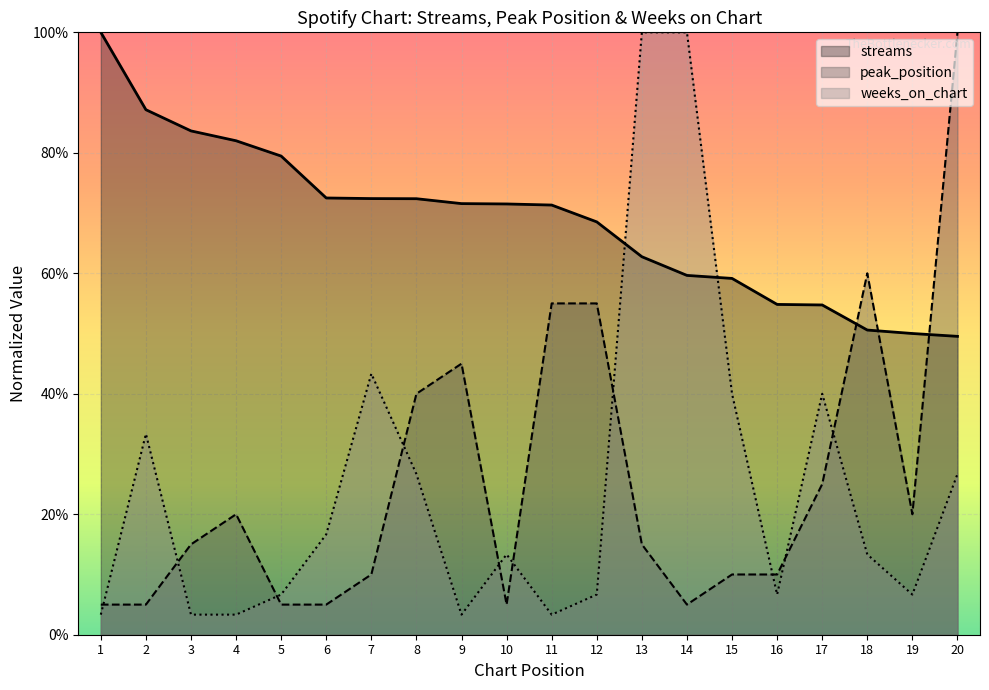

At how many categories does at least one series exceed 0?

20